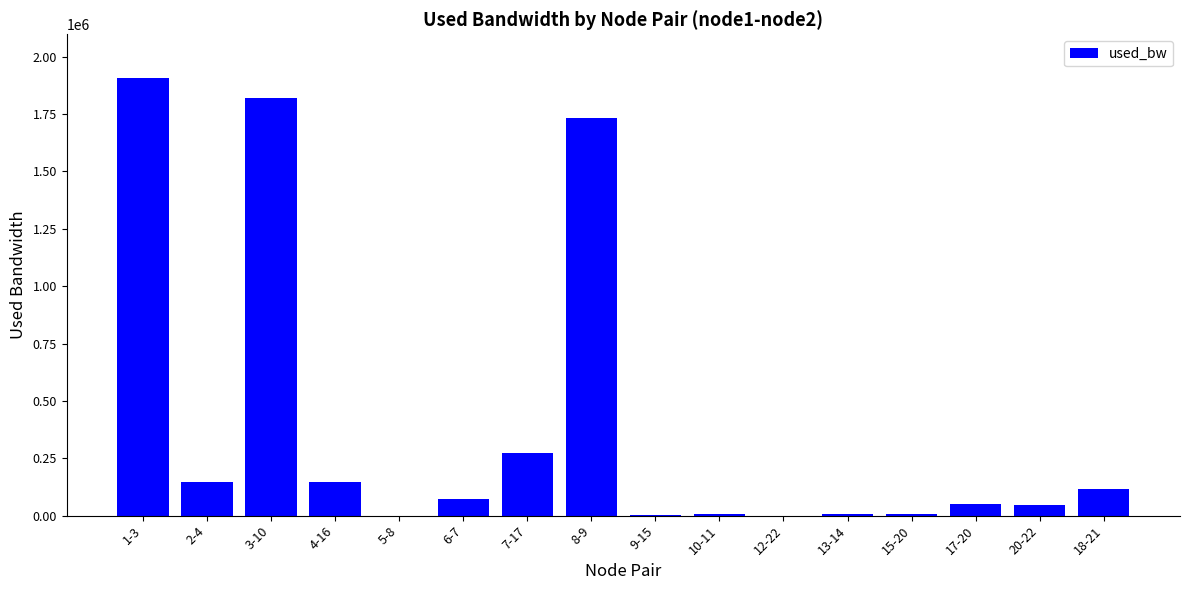

Which has a higher value, 10-11 or 4-16?

4-16